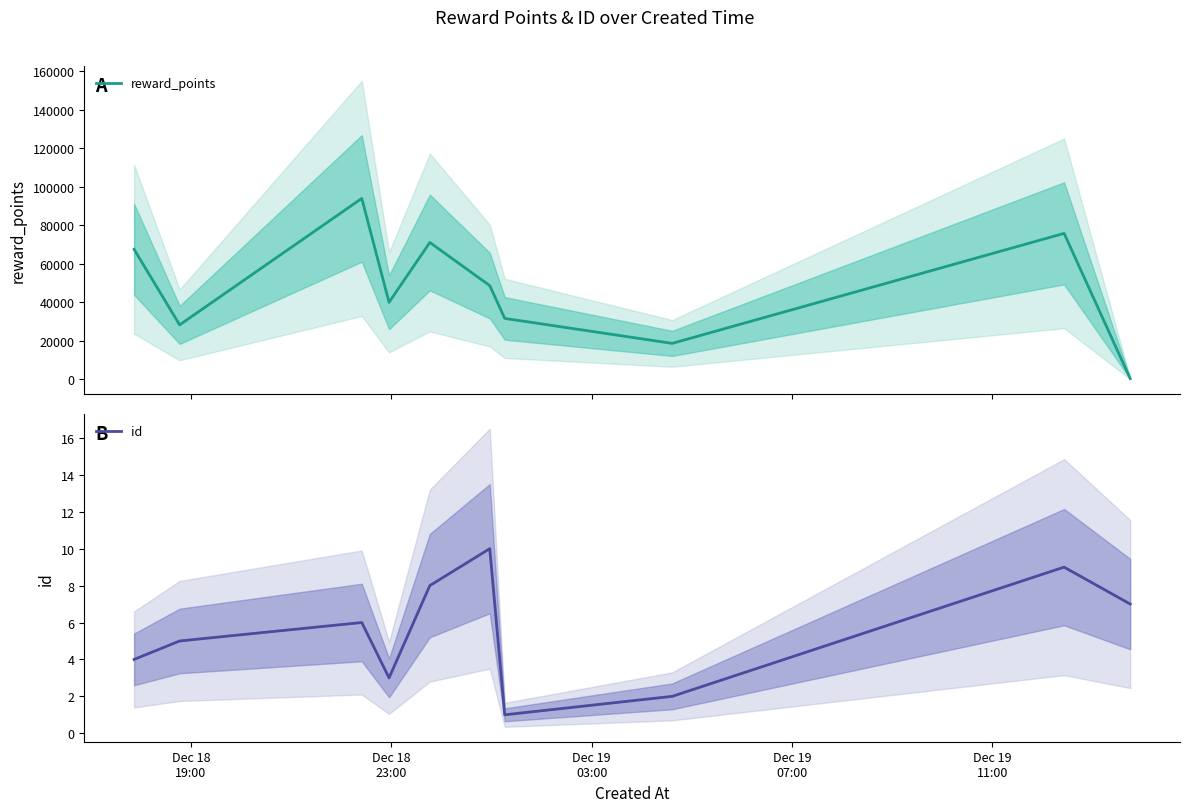

The value of reward_points at 9 is 141. True or false?

False